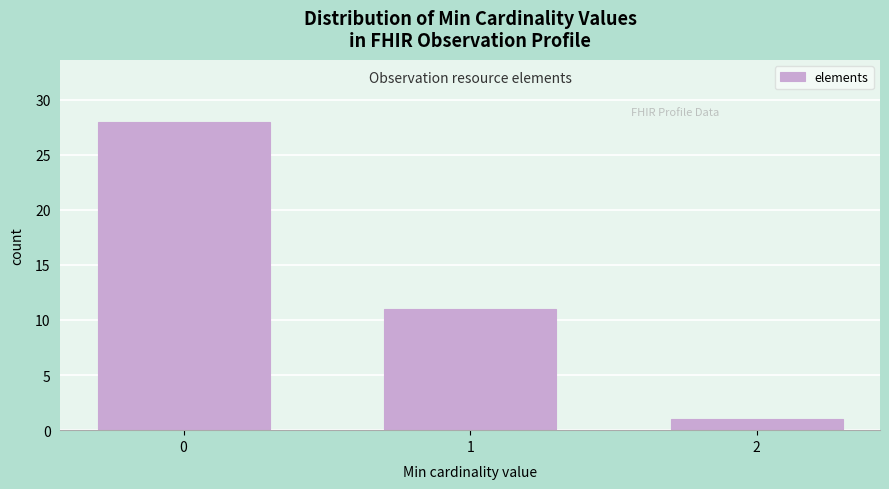

Reading left to right, list all the values displayed in this chart.

28	11	1